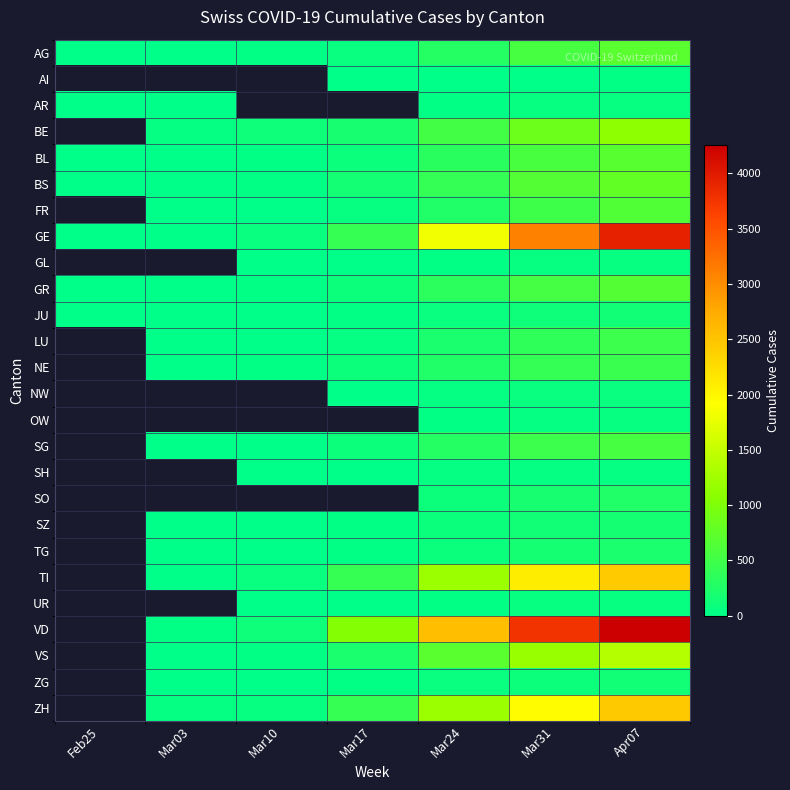

The BS series shows 410.0 at Mar24. True or false?

True